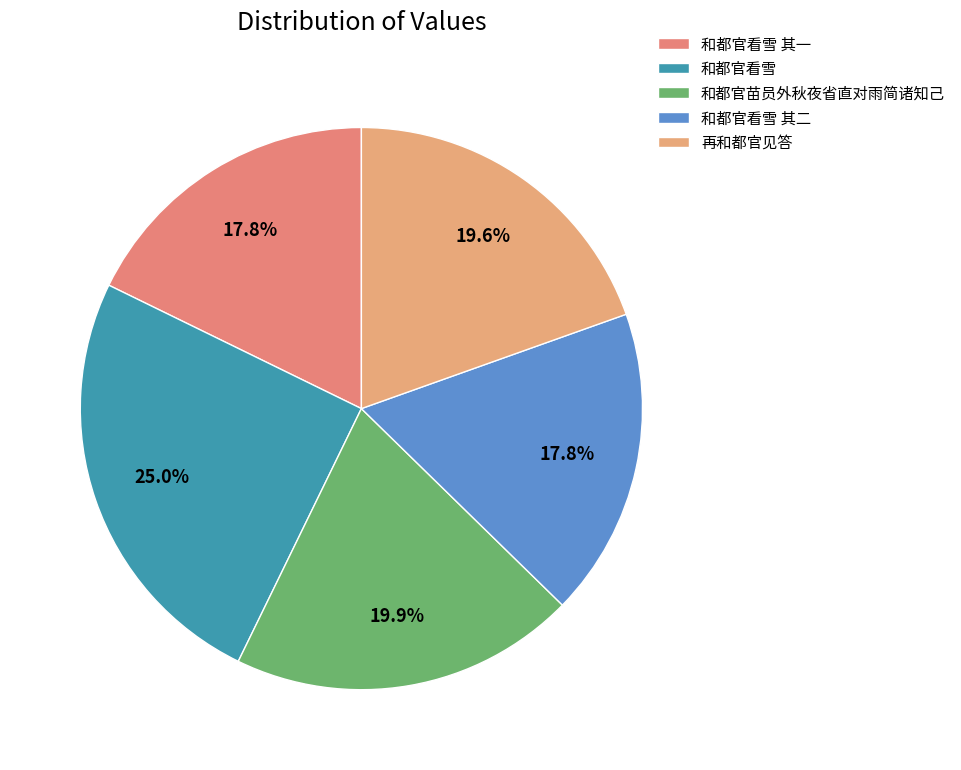

Count the number of slices in the pie.

5